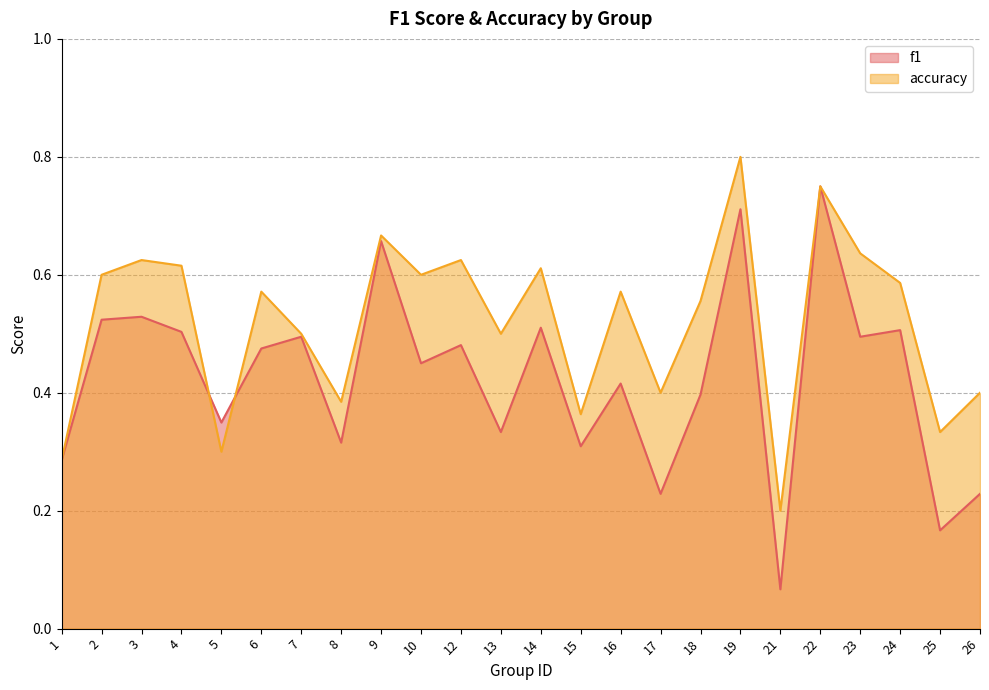

Reading left to right, what are all the values shown in this chart?

f1: 1=0.3	2=0.5	3=0.5	4=0.5	5=0.3	6=0.5	7=0.5	8=0.3	9=0.7	10=0.5	12=0.5	13=0.3	14=0.5	15=0.3	16=0.4	17=0.2	18=0.4	19=0.7	21=0.1	22=0.8	23=0.5	24=0.5	25=0.2	26=0.2
accuracy: 1=0.3	2=0.6	3=0.6	4=0.6	5=0.3	6=0.6	7=0.5	8=0.4	9=0.7	10=0.6	12=0.6	13=0.5	14=0.6	15=0.4	16=0.6	17=0.4	18=0.6	19=0.8	21=0.2	22=0.8	23=0.6	24=0.6	25=0.3	26=0.4